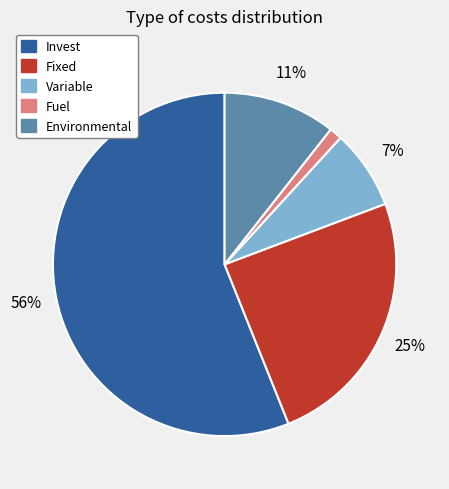

The Invest slice represents 56% of the pie. True or false?

True